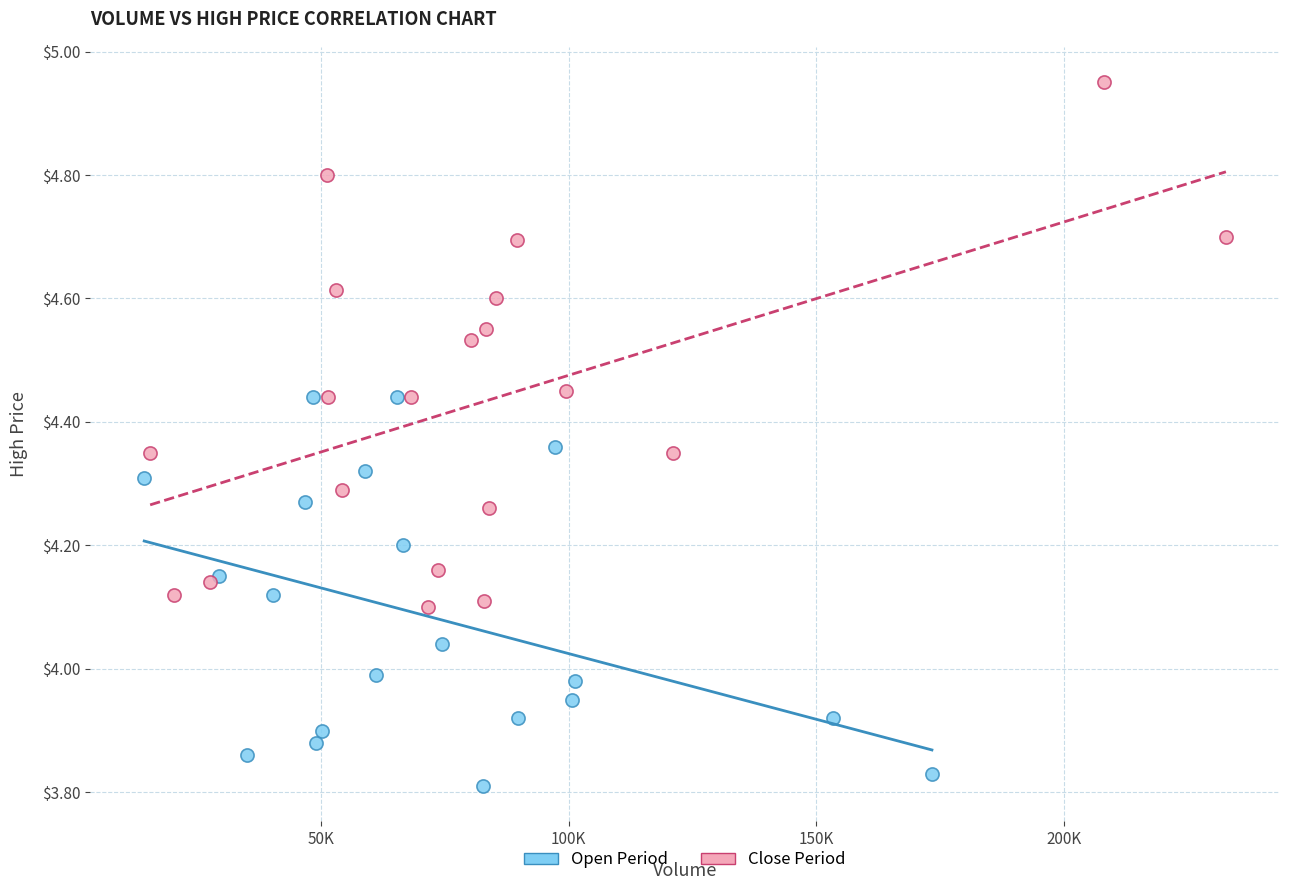

Which series contains the highest Y value?

Close Period